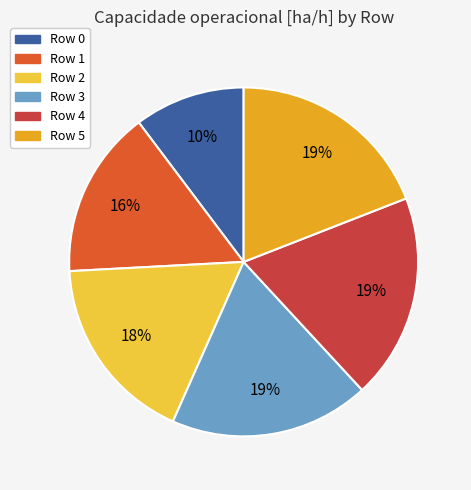

Count the number of slices in the pie.

6